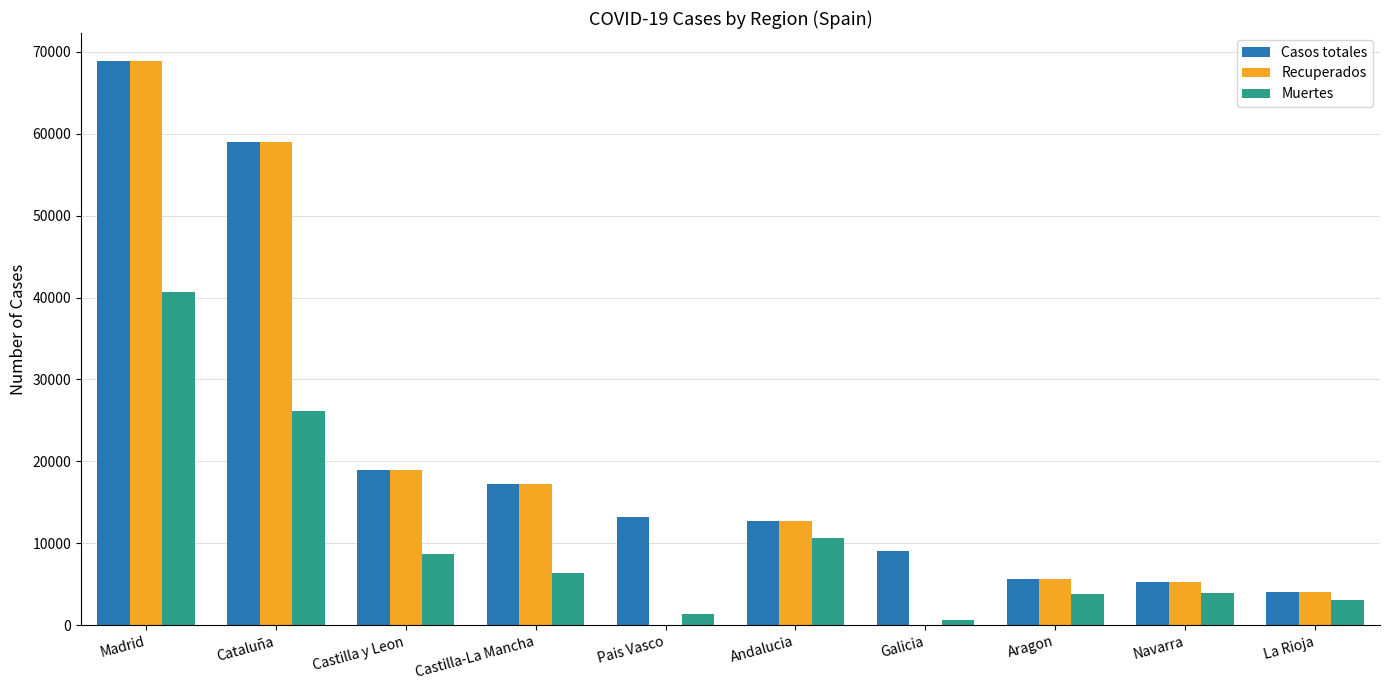

What is the total value across all series at Cataluña?

144241